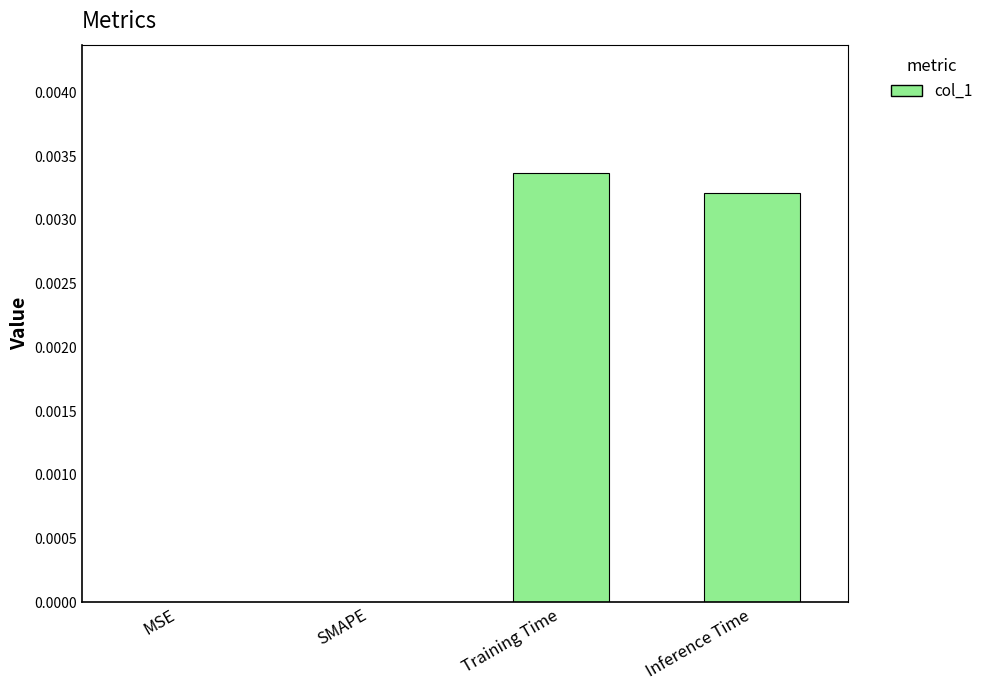

How many values are between 0 and 1?

4